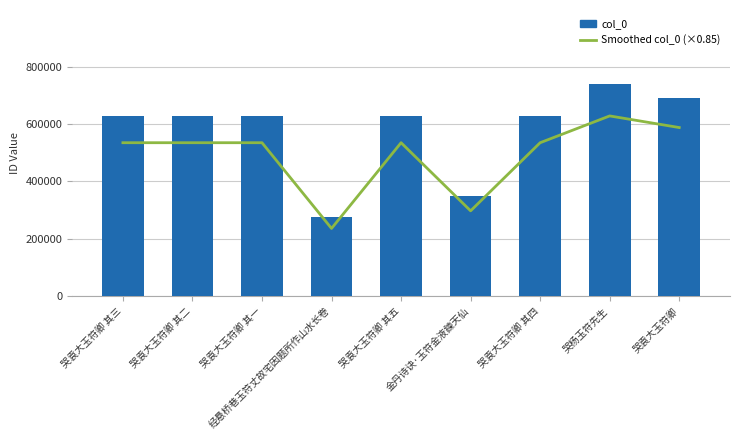

What is the difference between the maximum and second lowest values in the col_0 series?

389339.0